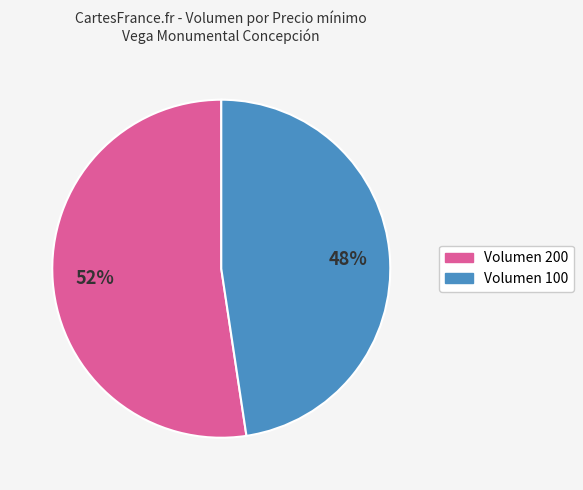

To the nearest percent, what is the average slice percentage?

50%